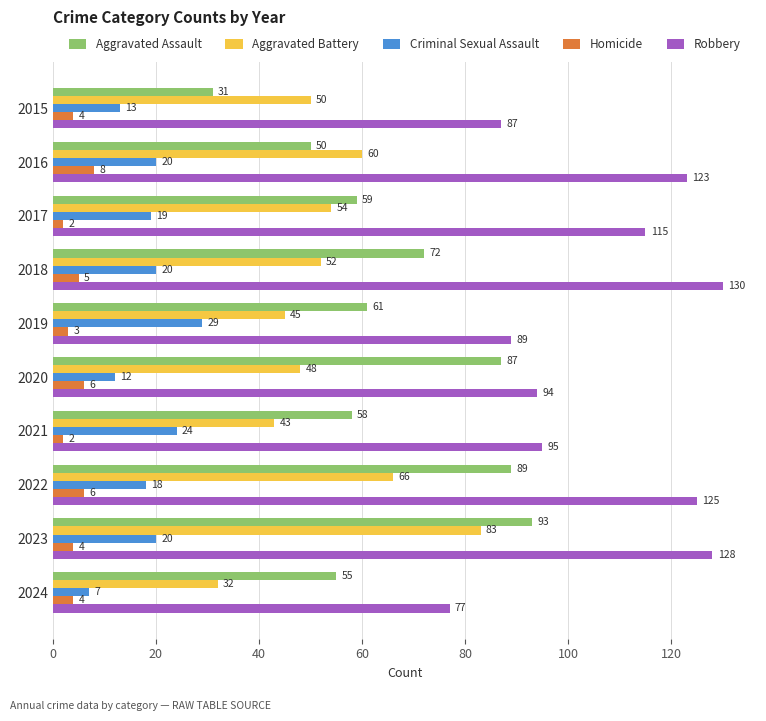

At 2021, list the series in order from largest to smallest.

Robbery, Aggravated Assault, Aggravated Battery, Criminal Sexual Assault, Homicide